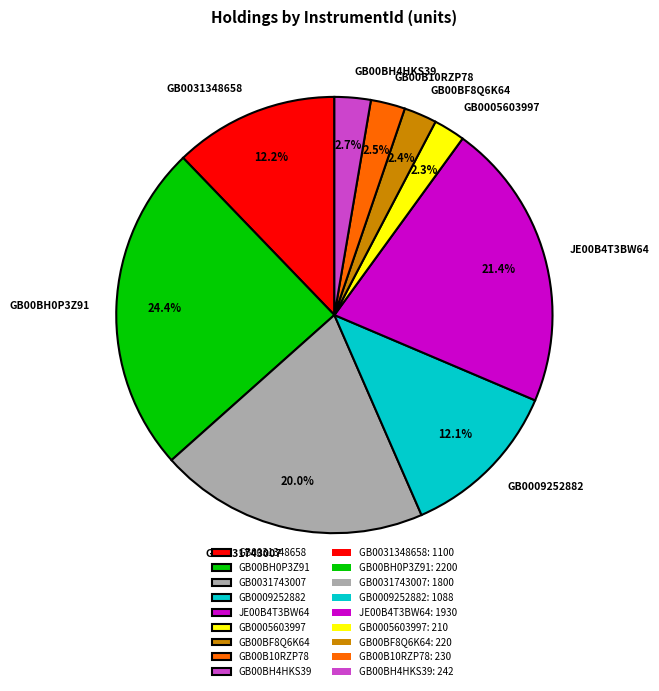

Do GB00BH4HKS39 and GB0031348658 together represent more than half of the pie?

No